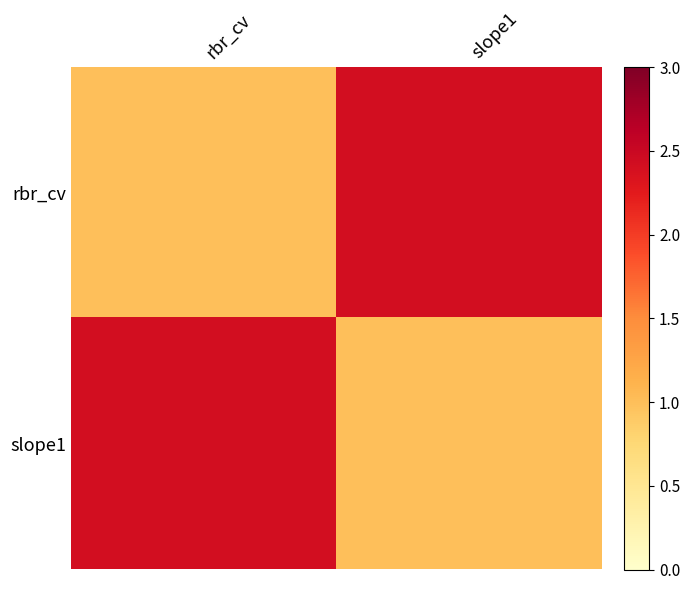

Reading left to right, list all the values displayed in this chart.

rbr_cv: rbr_cv=1.0	slope1=2.4
slope1: rbr_cv=2.4	slope1=1.0